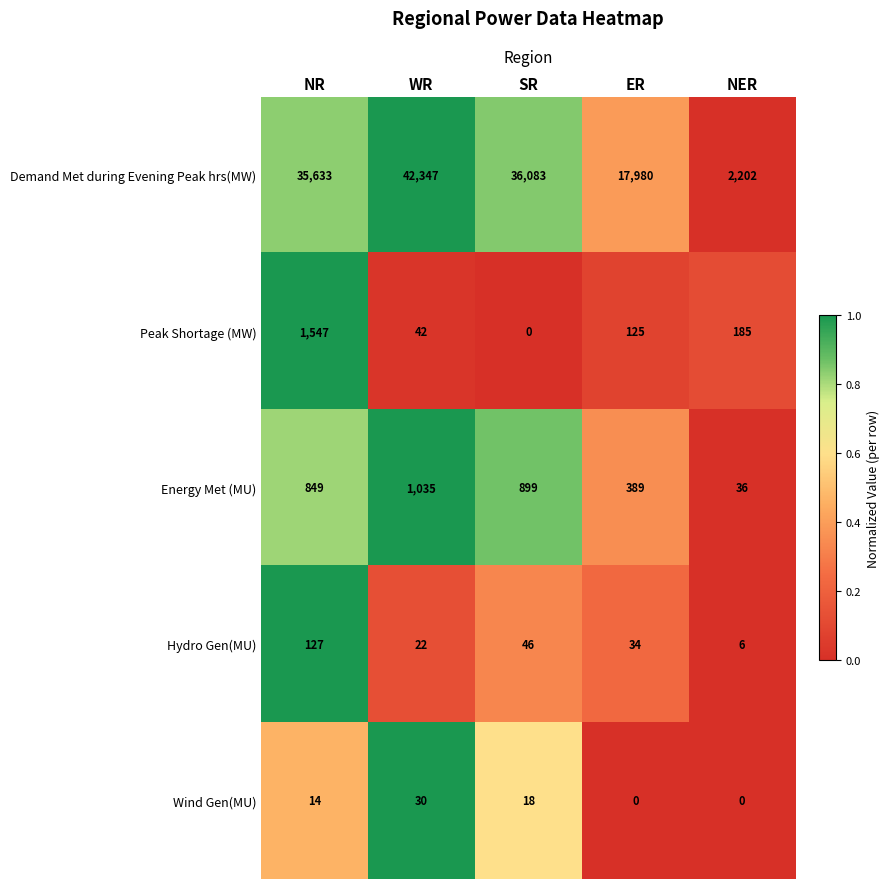

What is the greatest value displayed?

42347